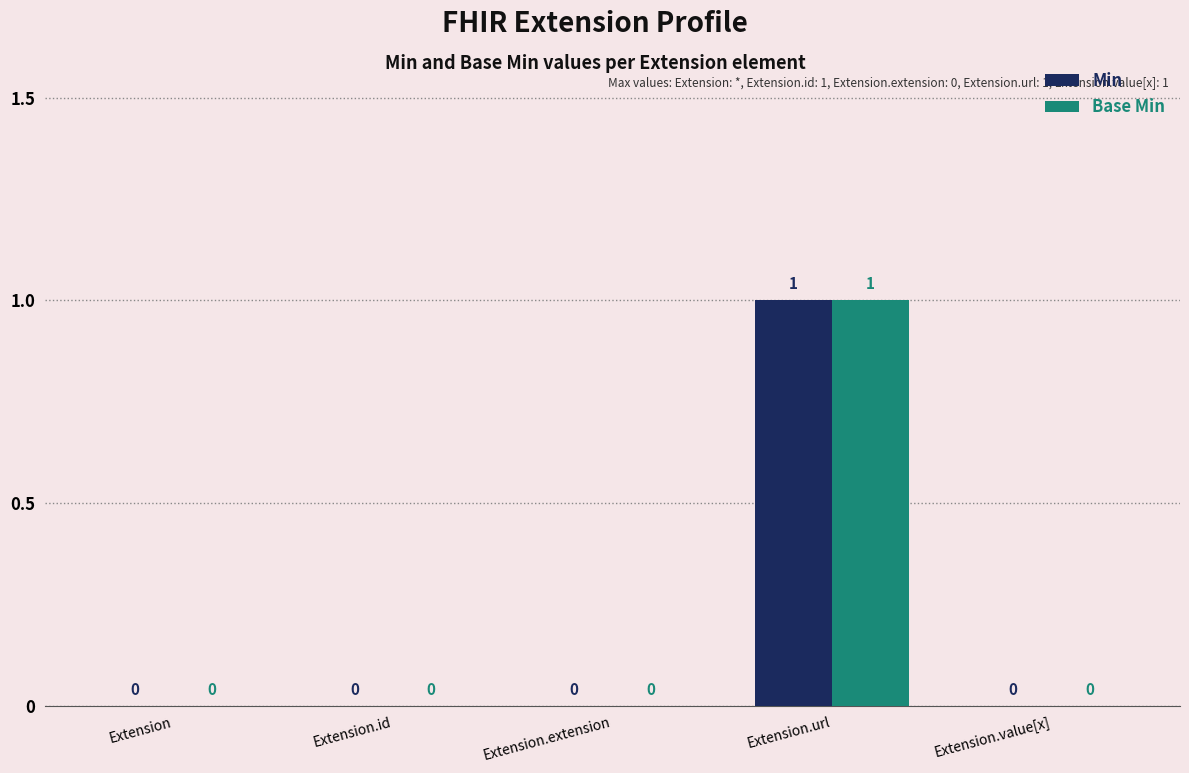

True or false: Min has a value of 1 at Extension.value[x].

False